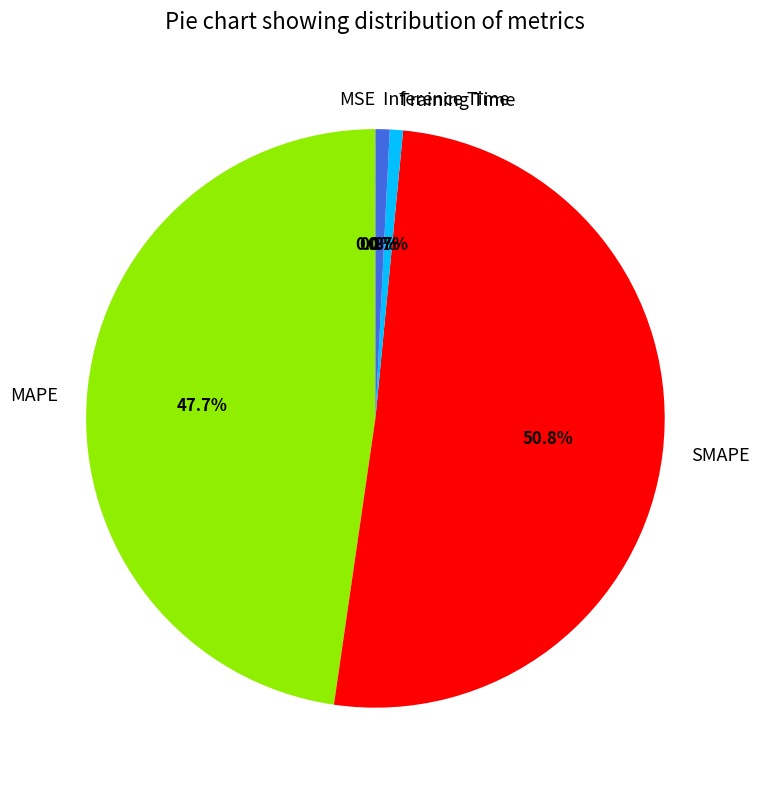

To the nearest percent, what is the combined percentage of Training Time and MAPE?

48%